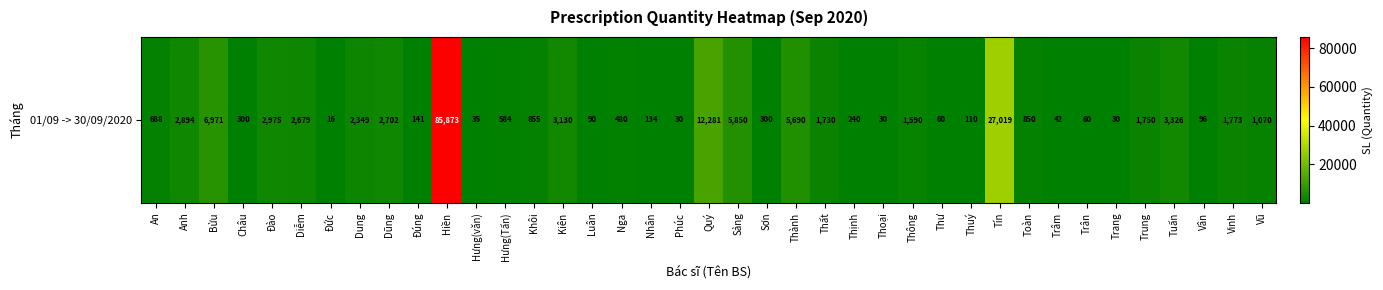

What is the change in value from Dũng to Luân?

-2612